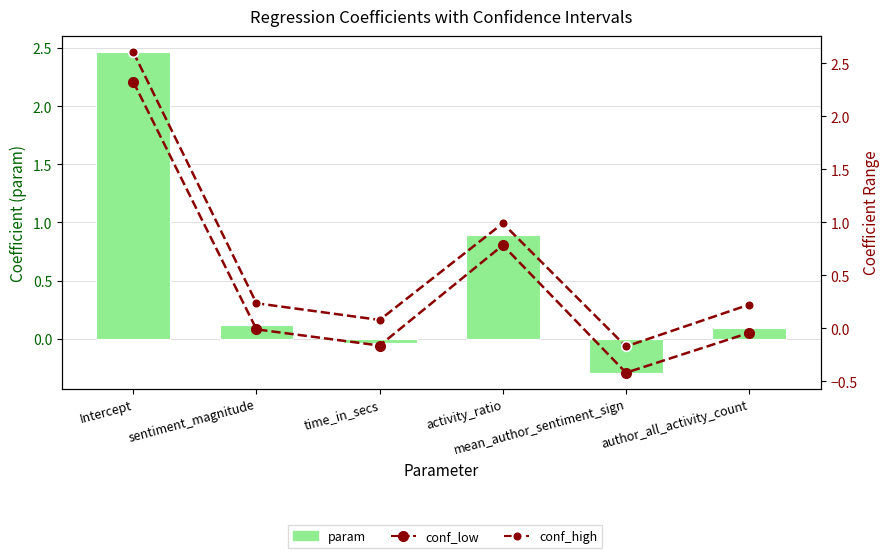

At which category does the chart reach its minimum across all series?

mean_author_sentiment_sign